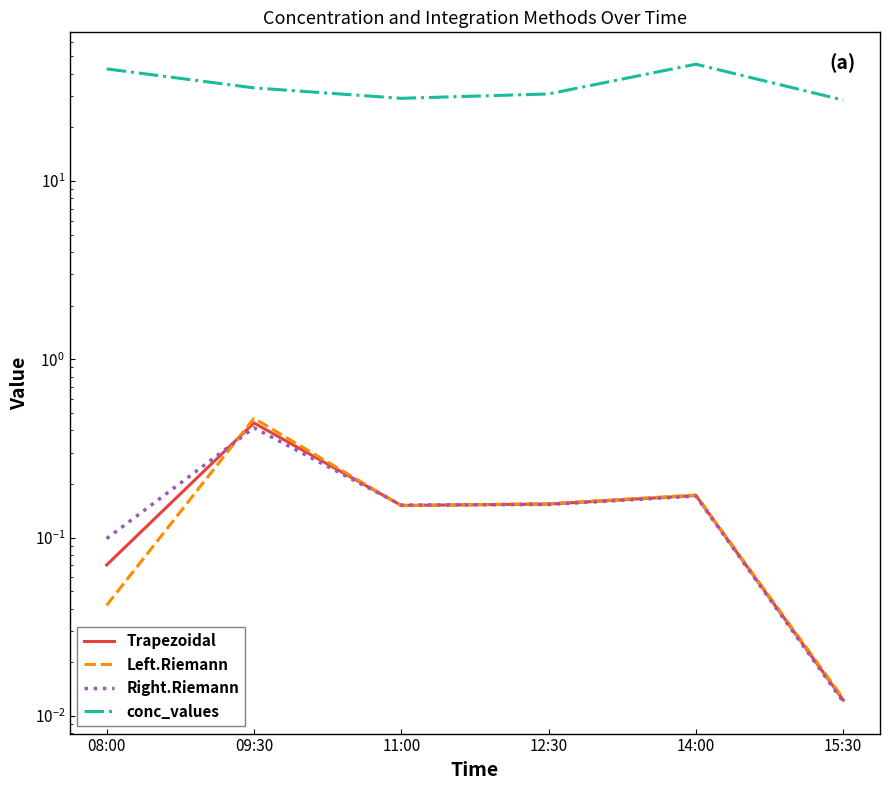

How many interior local valleys does the Right.Riemann series have?

1